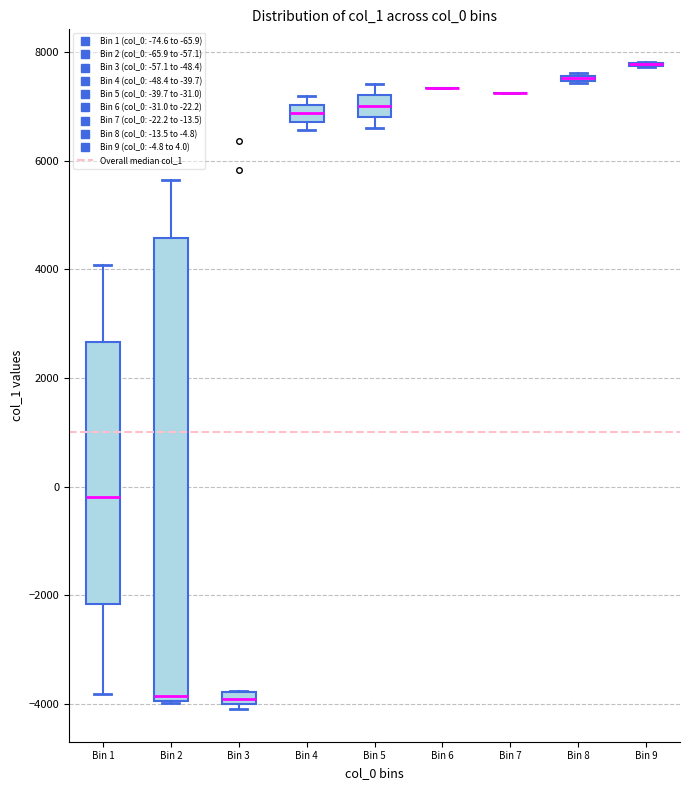

Comparing the boxes themselves (not the whiskers), which one is the tallest?

Bin 2